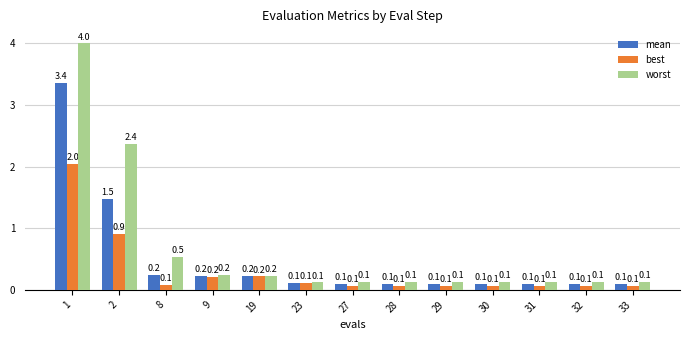

What is the value of the best bar at the 12th from the left?

0.1